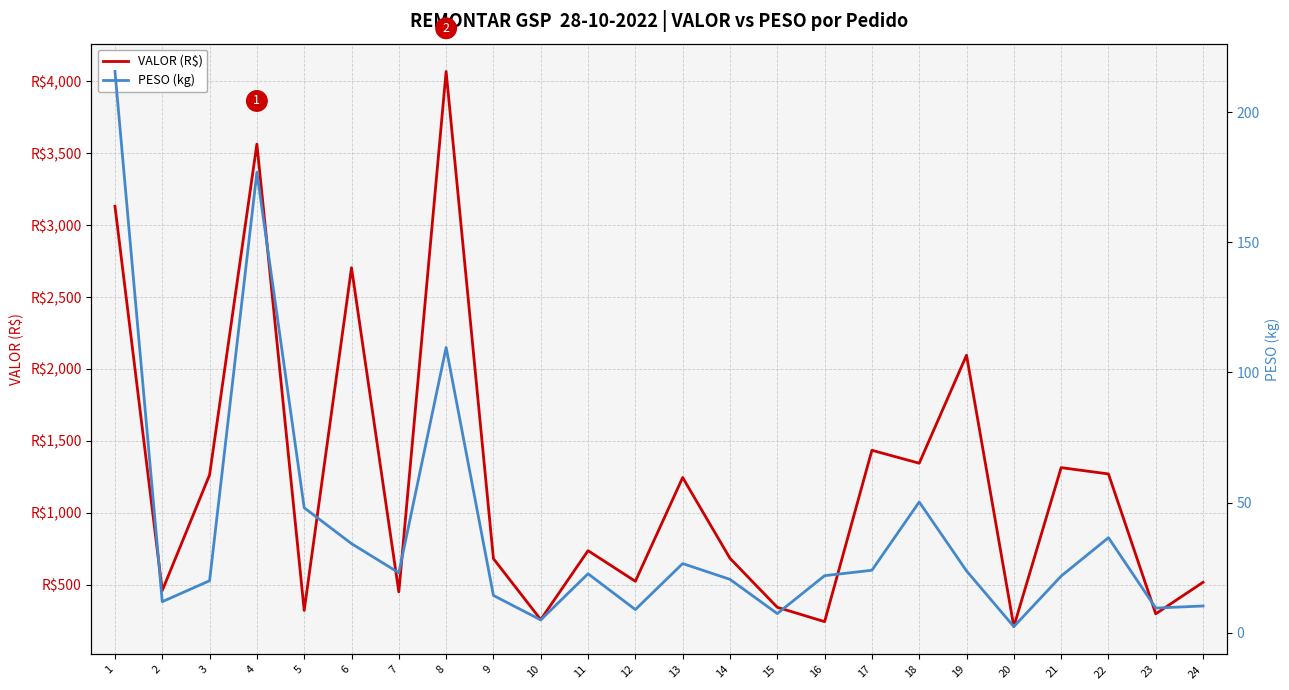

Which has a higher value, 12 or 24?

12